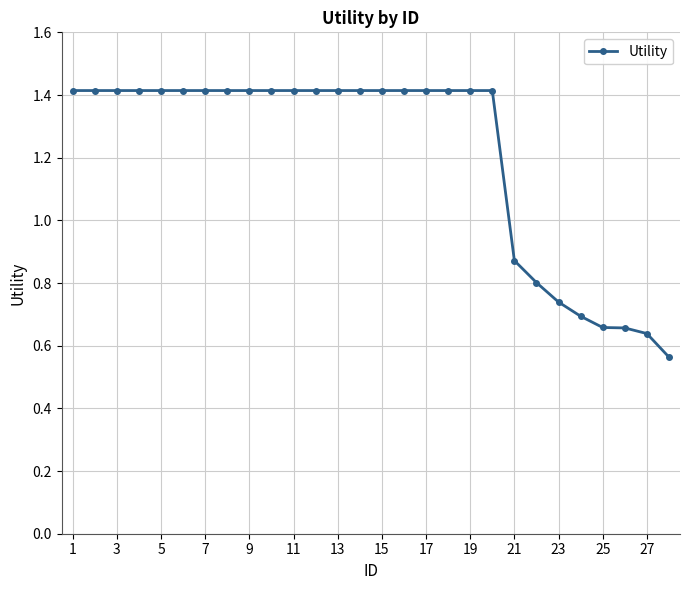

How many values are between 0 and 1?

8